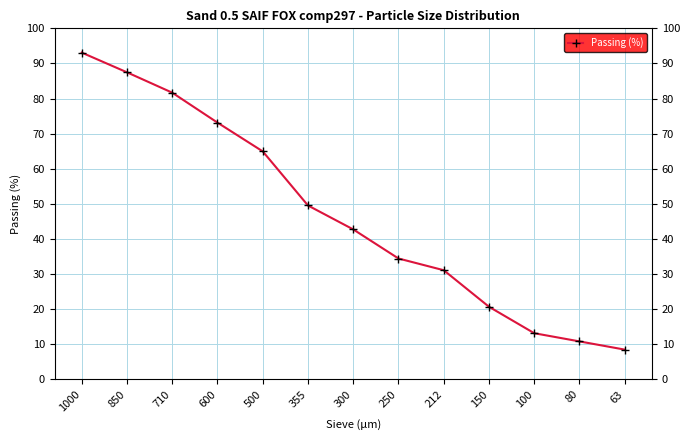

Does the chart have visible grid lines?

Yes